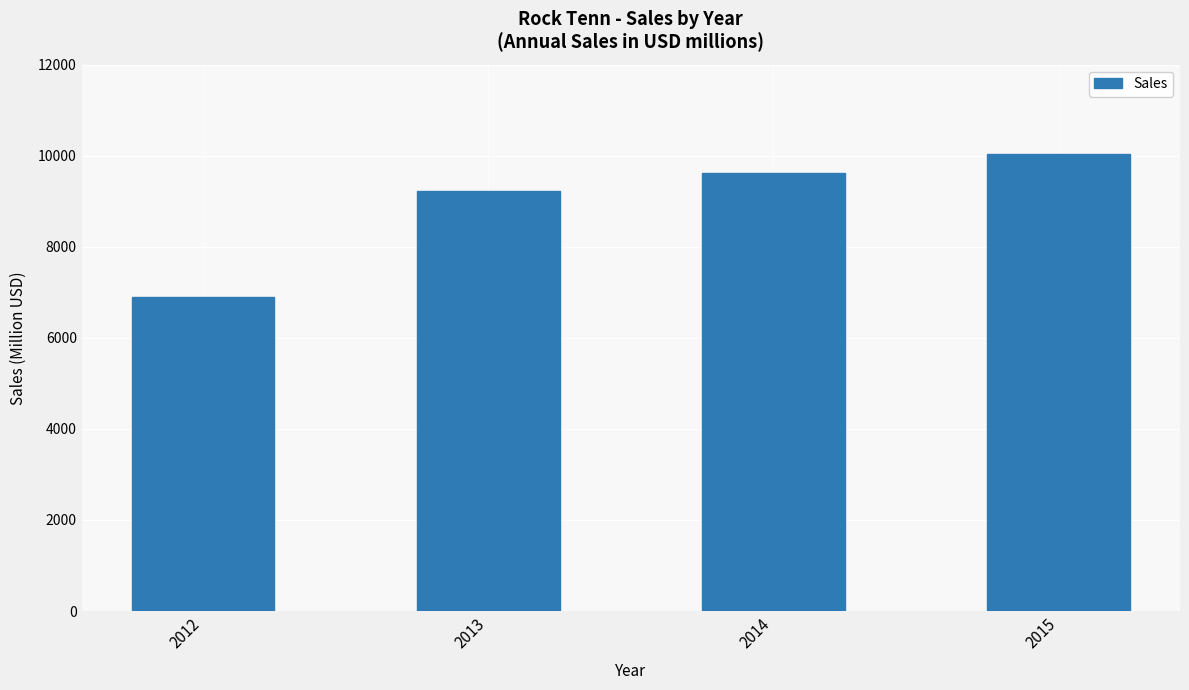

What is the value of the 1st bar from the left?

6906